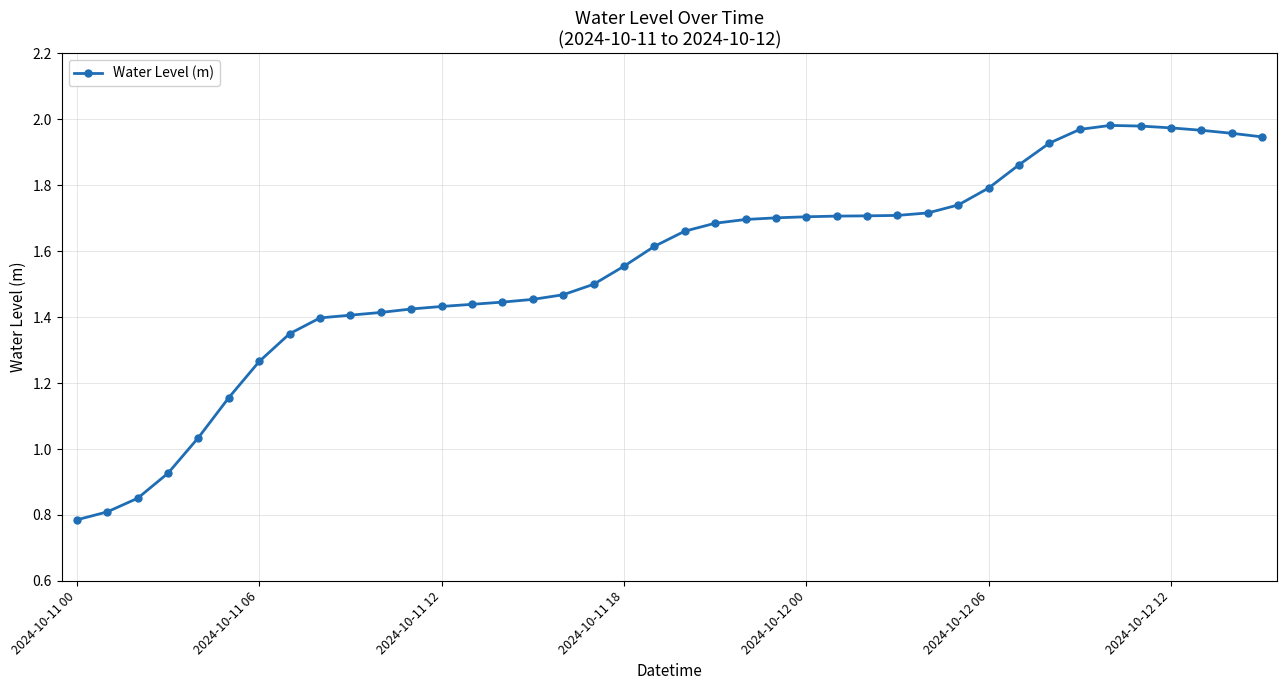

What is the sum of all values?

62.1